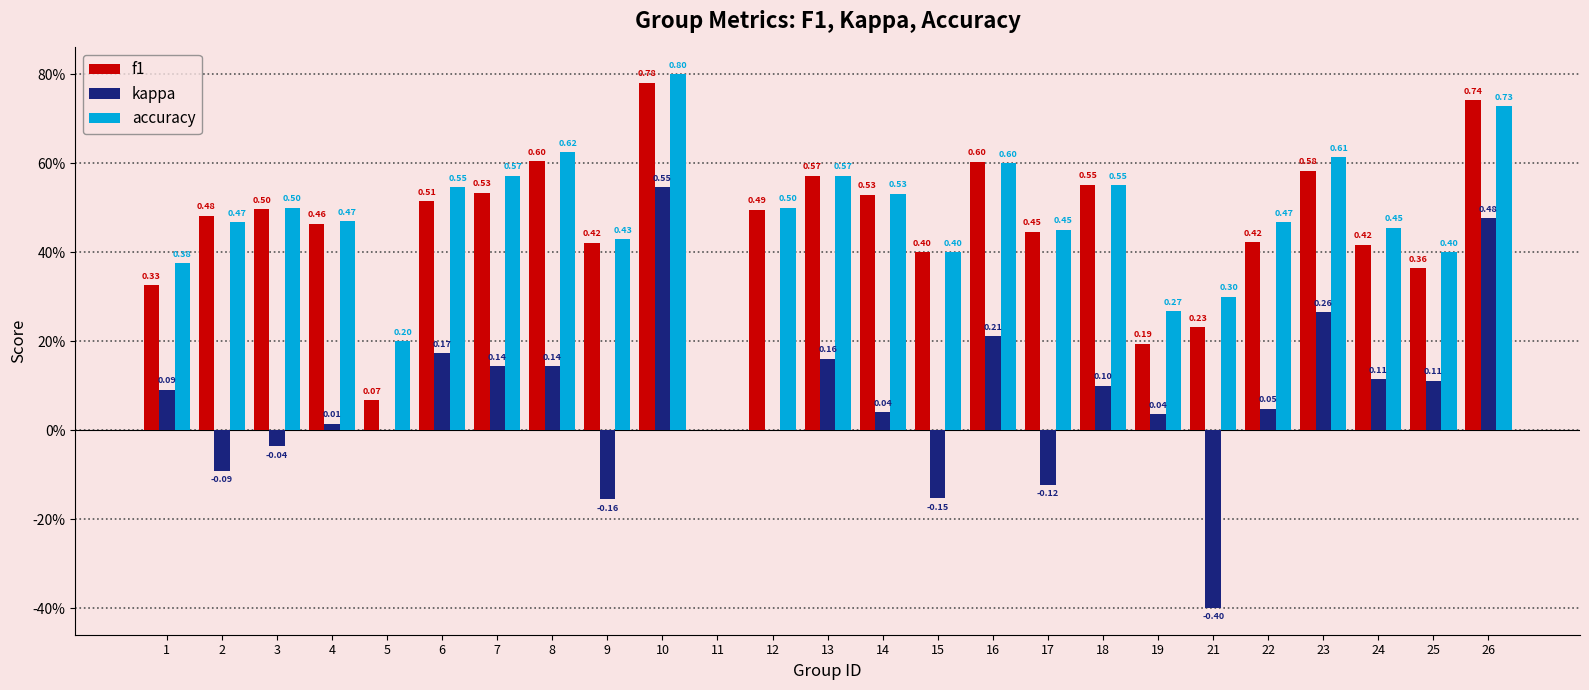

Is it true that accuracy equals 0.2 at 13?

False